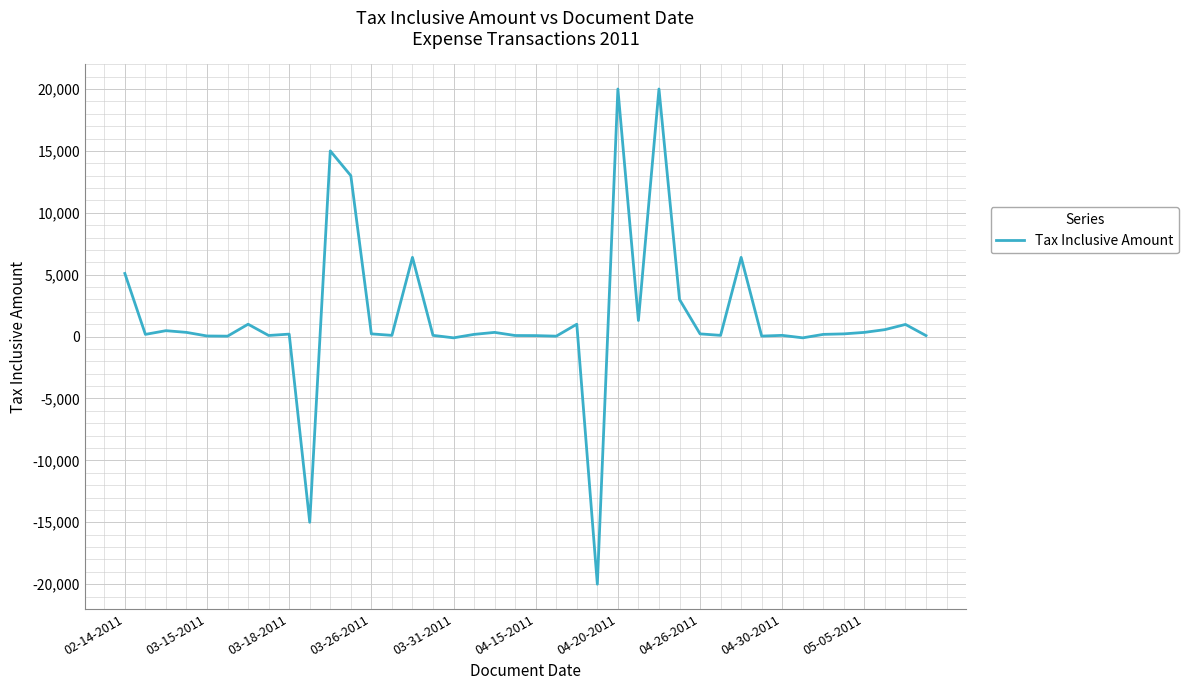

What is the difference between the maximum and second lowest values?

35000